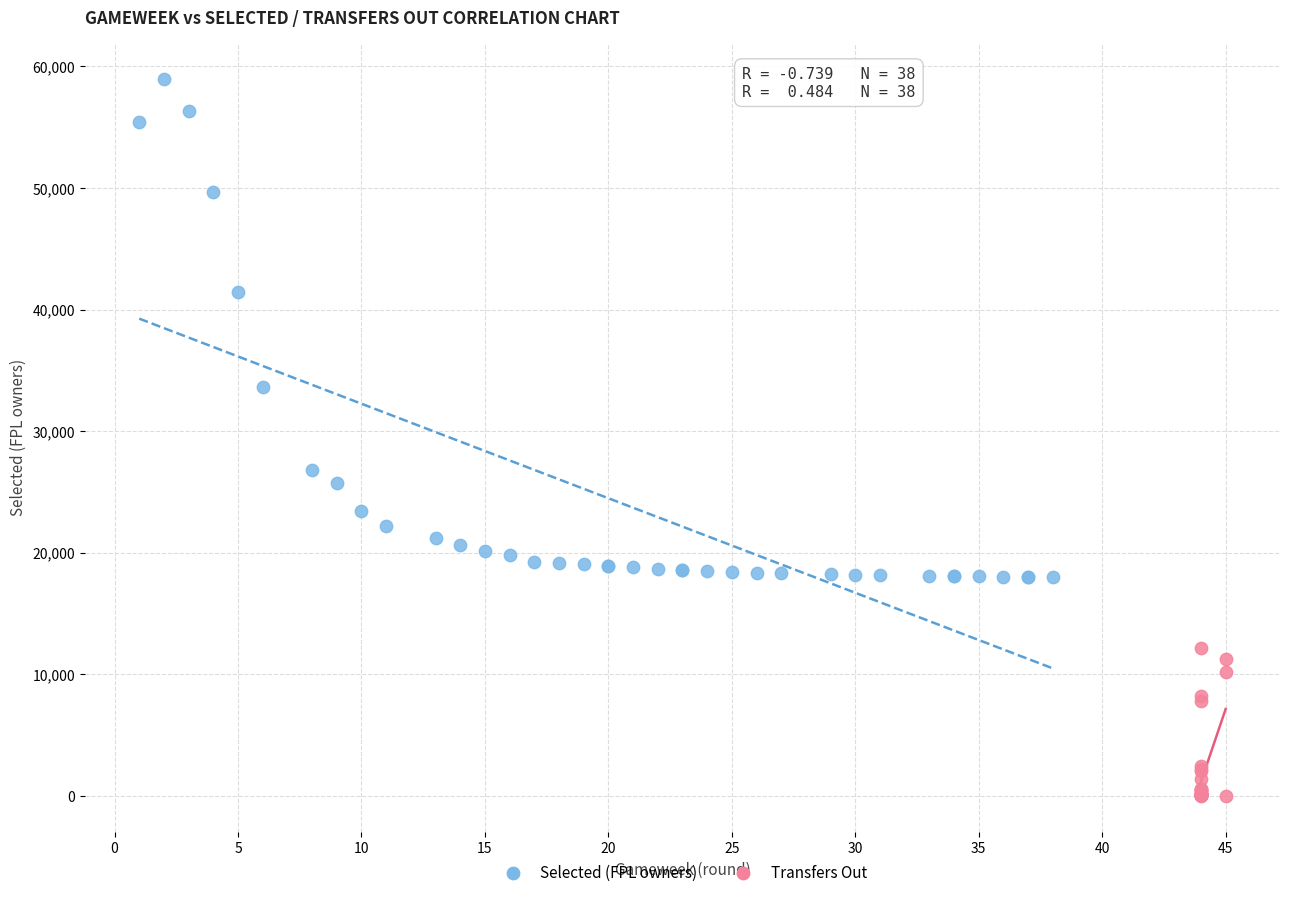

What are all the series names shown in the legend?

Selected (FPL owners), Transfers Out